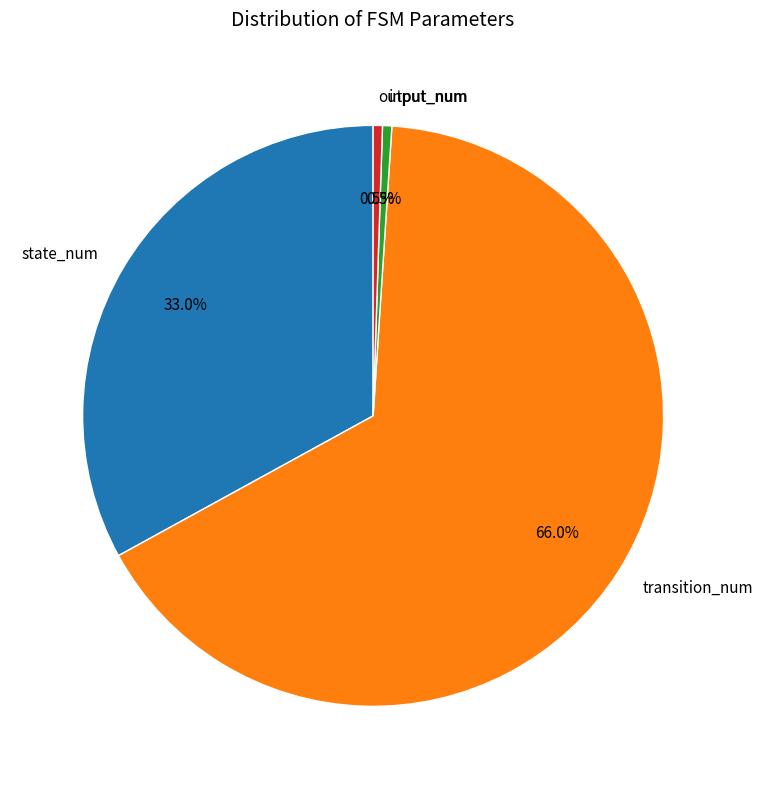

Which slice represents more than half of the pie?

transition_num